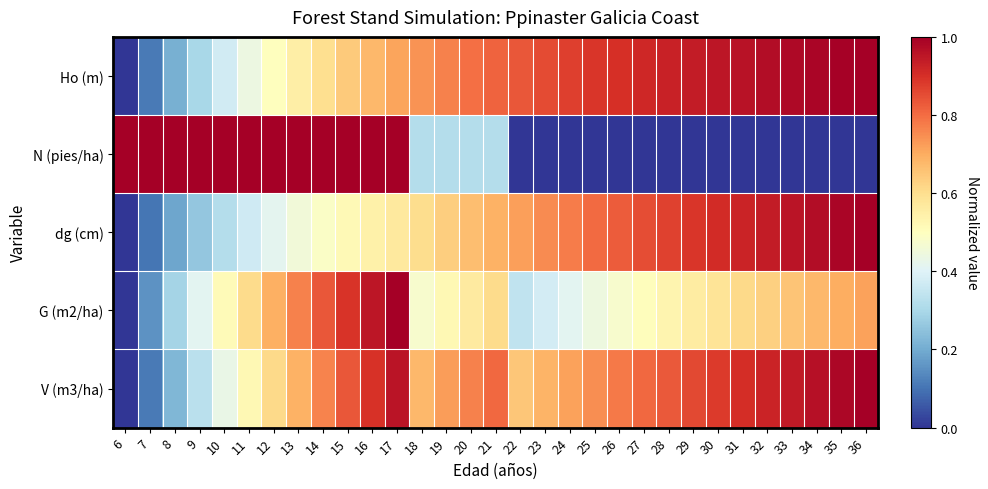

How many data points does each series have?

31